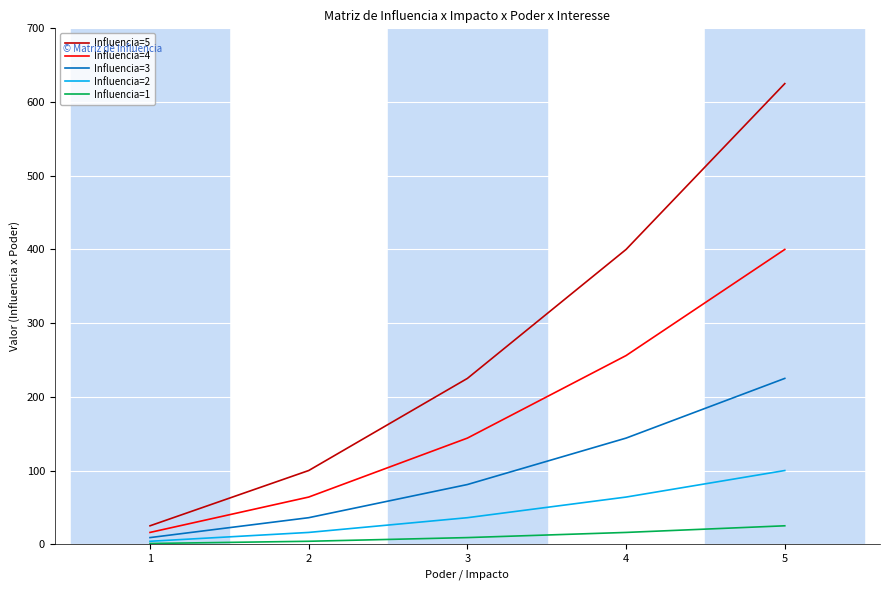

Which category has the highest value in the Influencia=3 series?

5